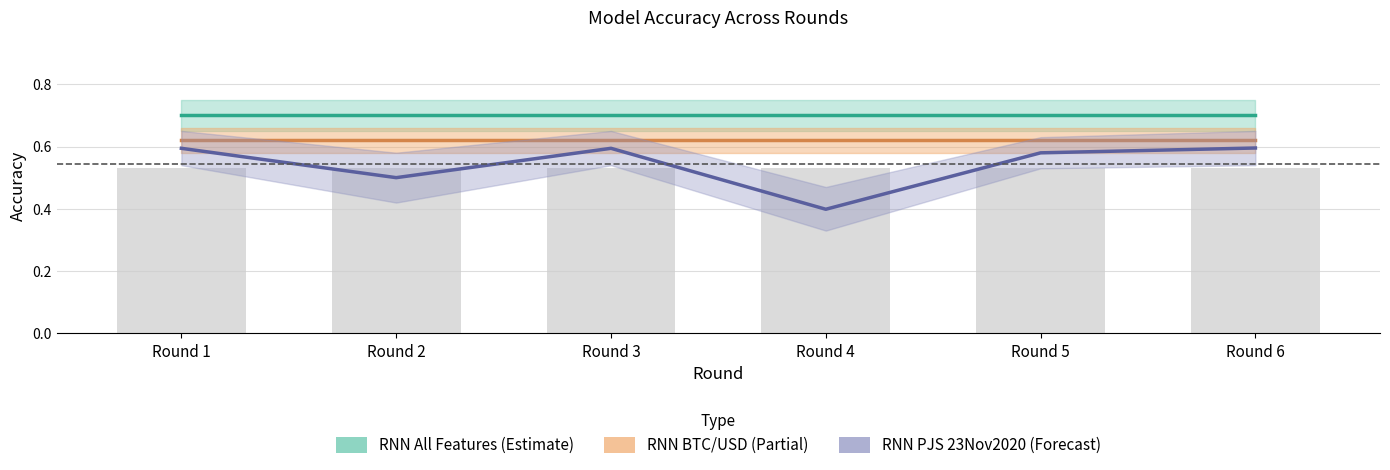

At how many categories does at least one series exceed 0?

6